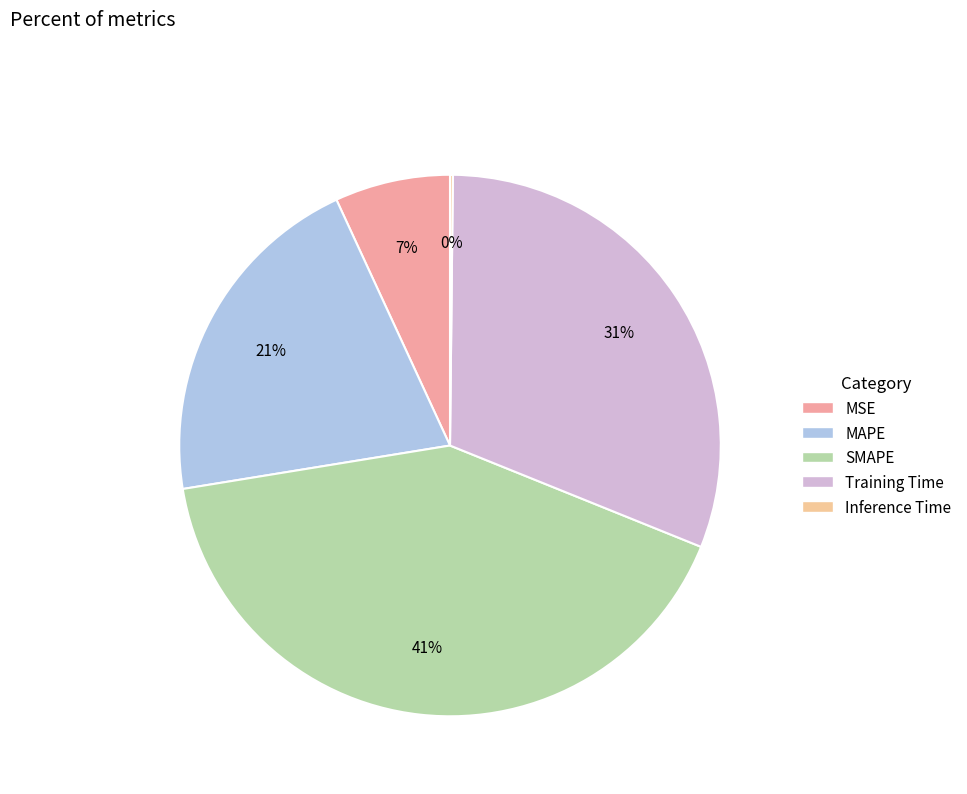

How many slices are in this pie chart?

5